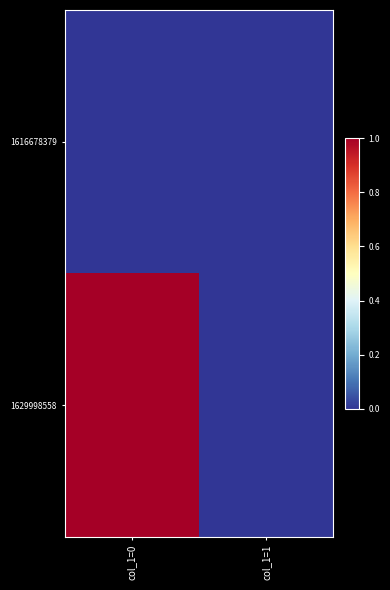

Reading right to left, list all the values displayed in this chart.

1616678379: col_1=1=0	col_1=0=0
1629998558: col_1=1=0	col_1=0=1